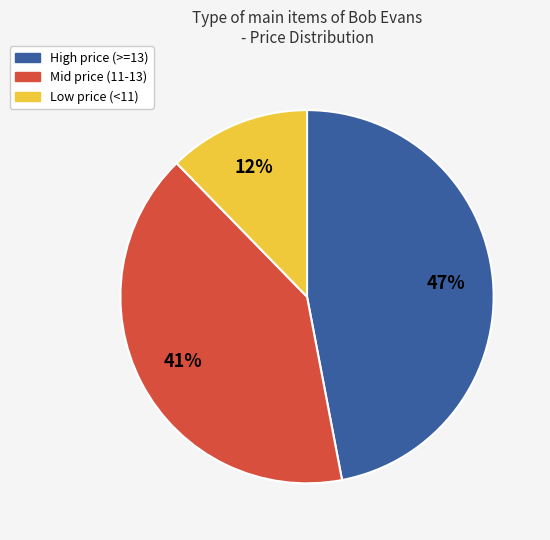

To the nearest percent, what is the difference between the largest and smallest slice percentages?

35%